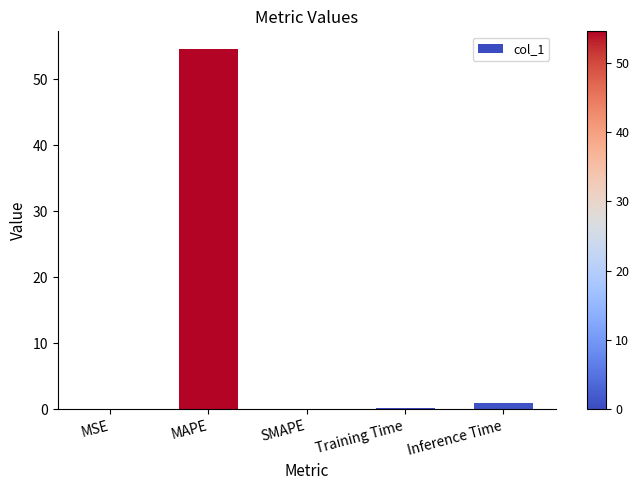

Is it true that the value at MAPE is 80.9?

False